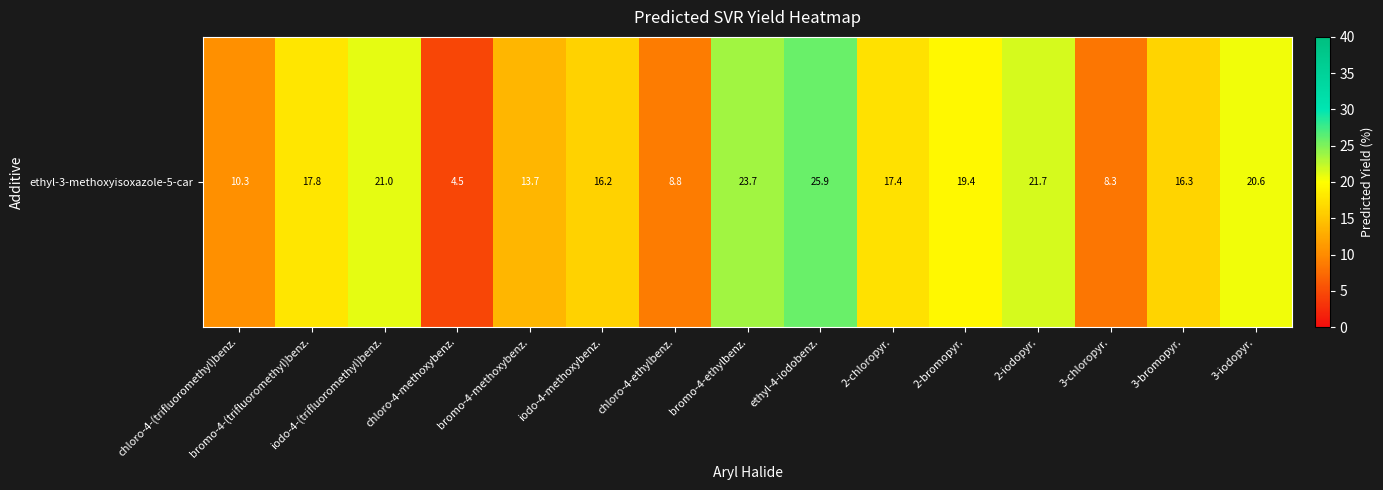

What is the difference between the maximum and minimum values?

21.4